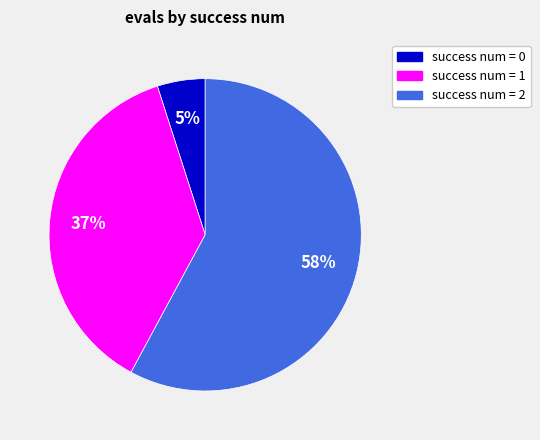

Combined, do success num = 0 and success num = 2 account for over 50%?

Yes